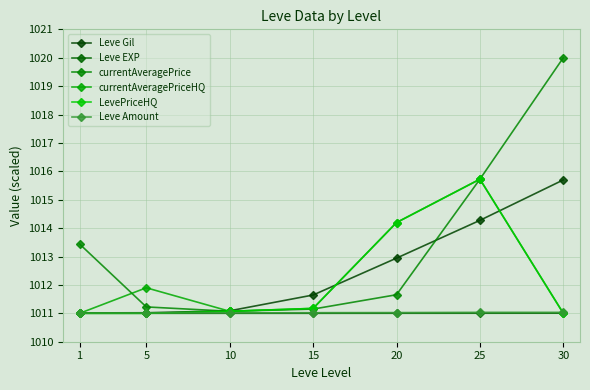

Between which two adjacent categories do Leve EXP and currentAveragePriceHQ first intersect?

1 and 5